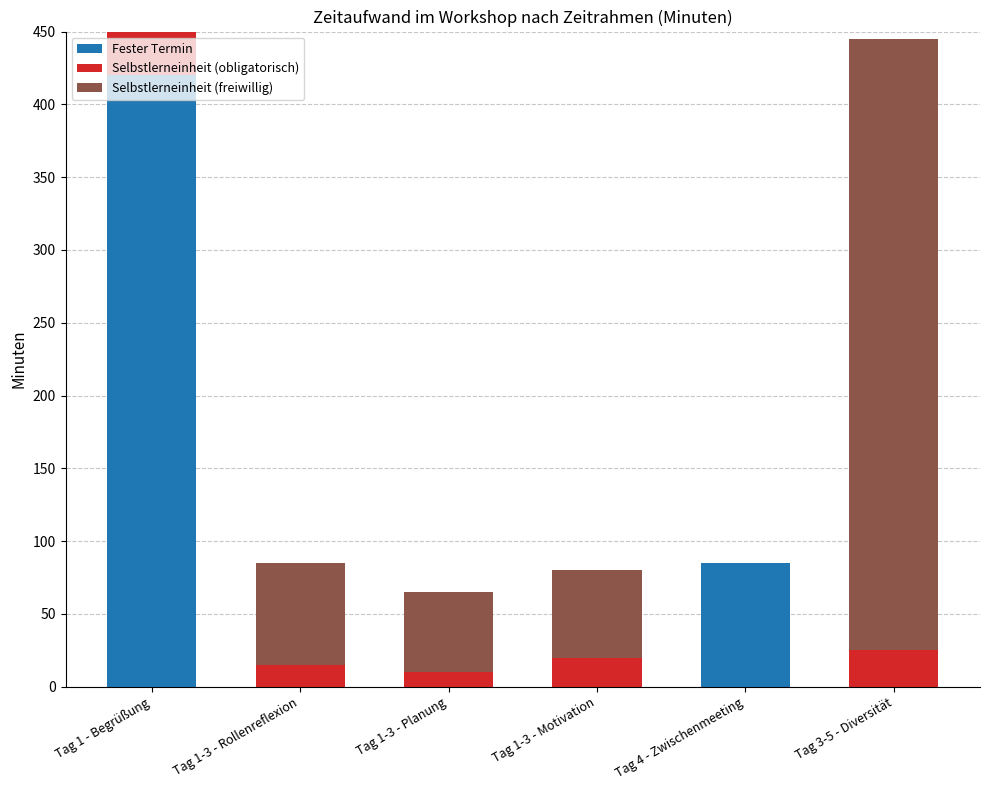

At which label is Fester Termin closest to 210?

Tag 4 - Zwischenmeeting